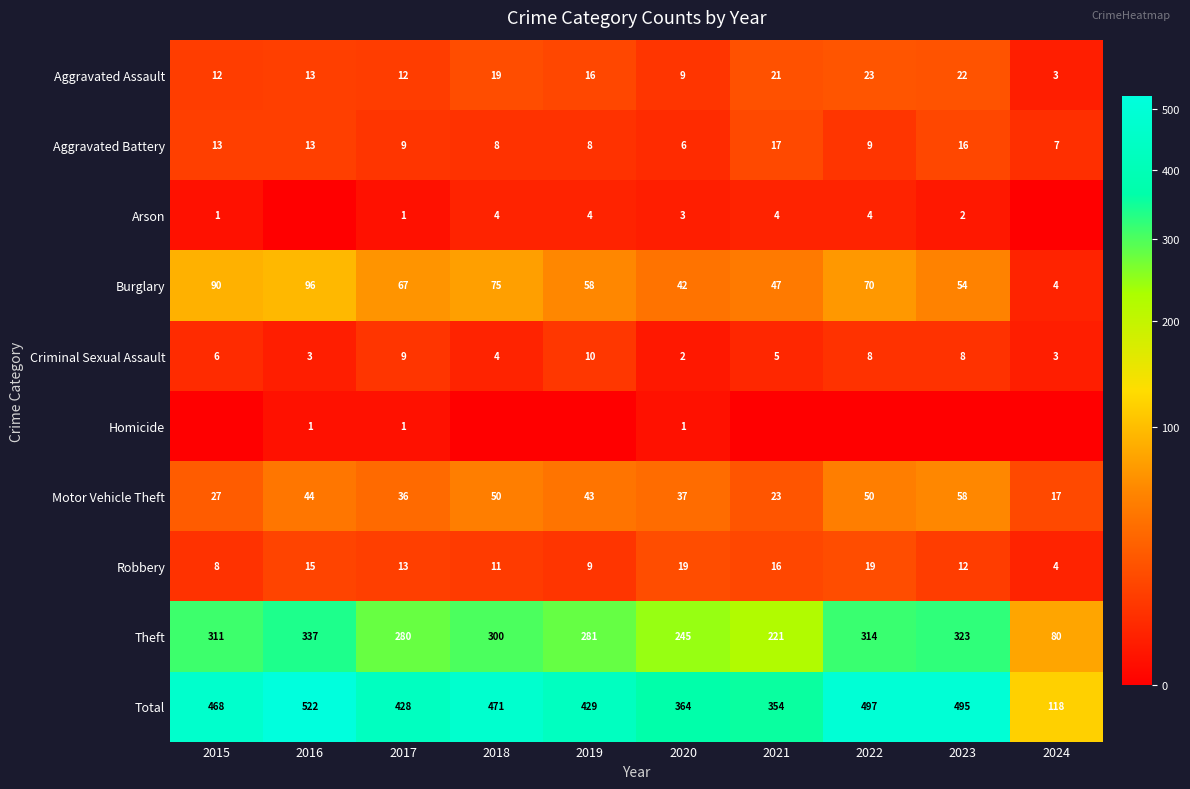

Which category has the lowest value across all series?

2016